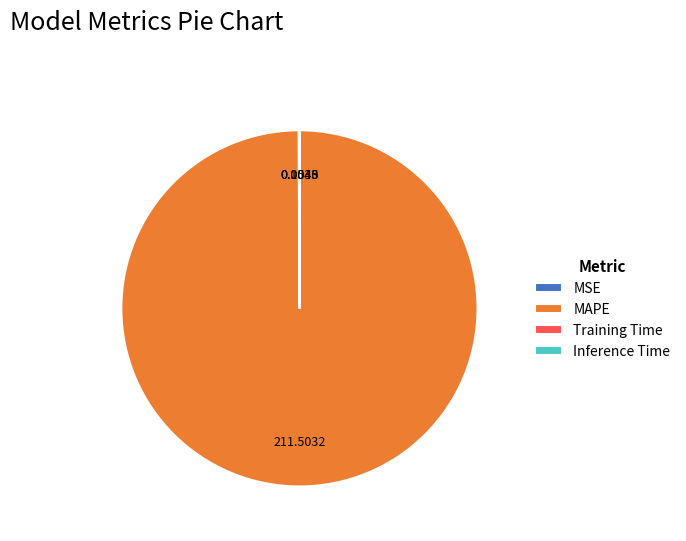

Which category accounts for the majority?

MAPE